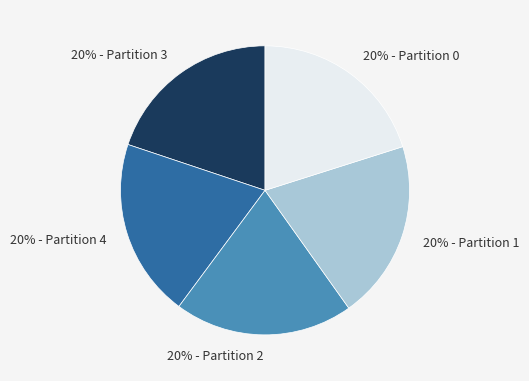

Combined, do 20% - Partition 0 and 20% - Partition 1 account for over 50%?

No